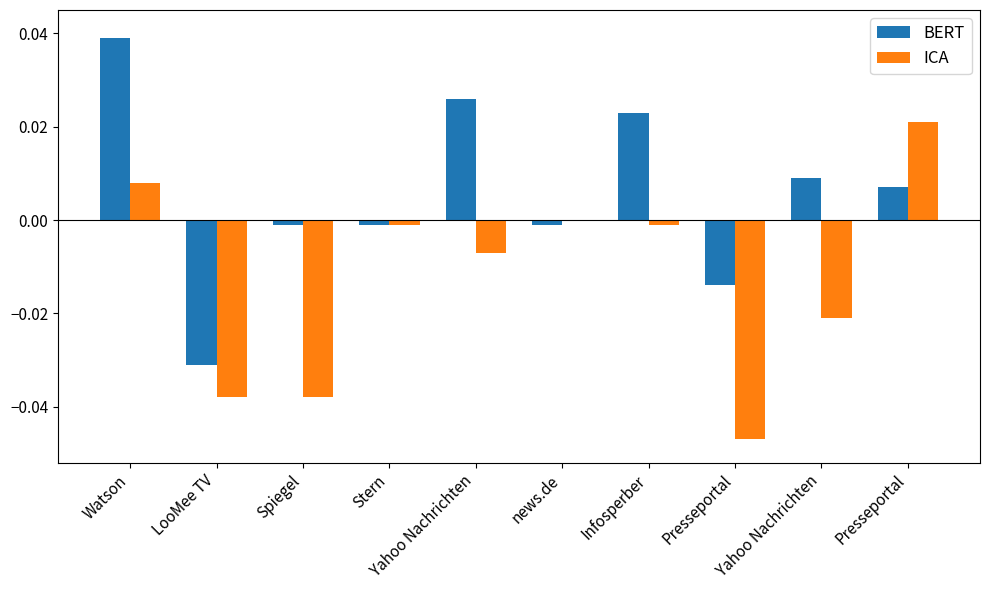

What are all the series names shown in the legend?

BERT, ICA